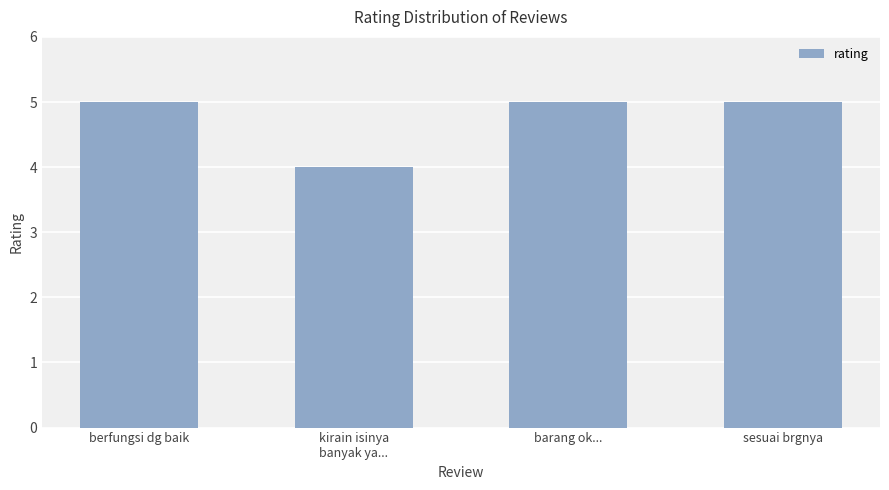

The value at barang ok... is 1. True or false?

False